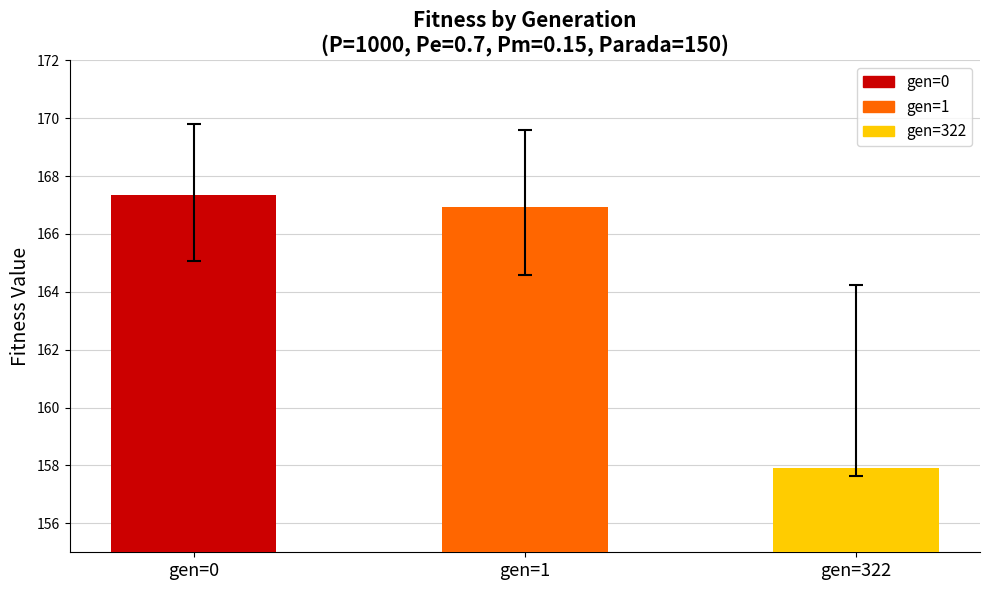

Which category has the lowest value across all series?

gen=322